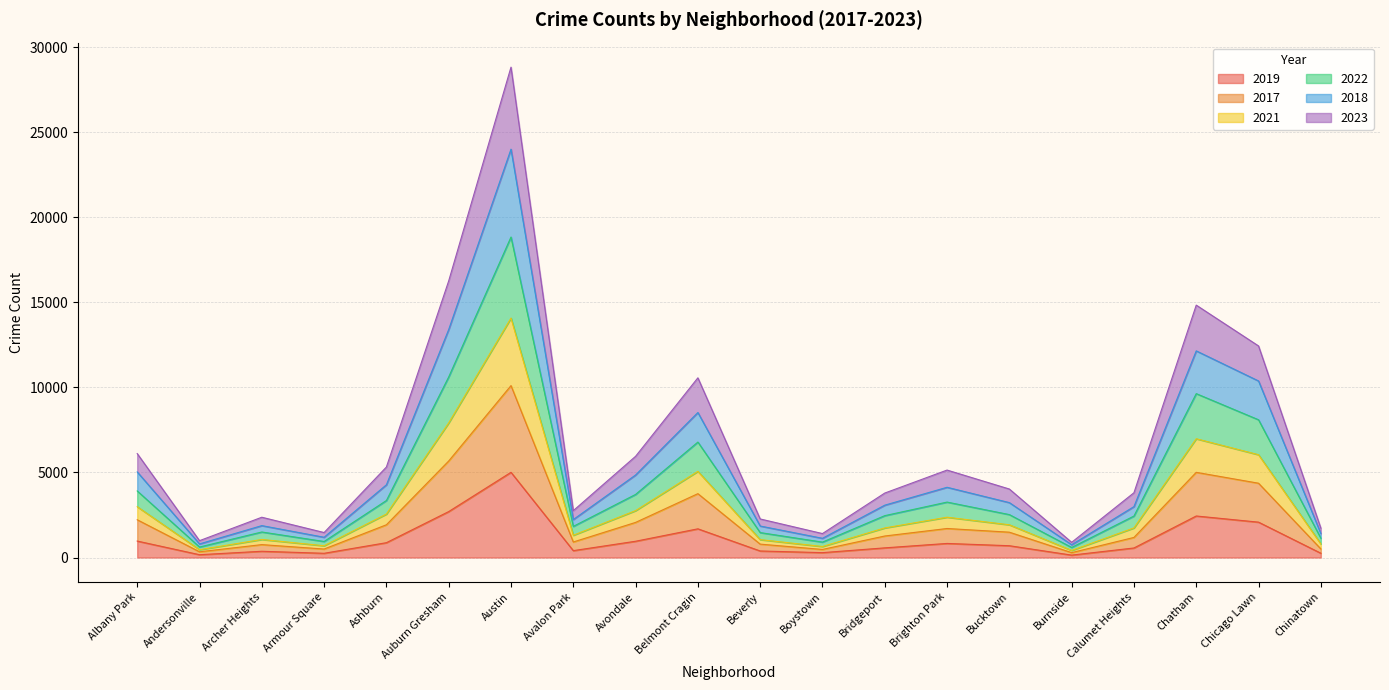

Where is the first local maximum for 2022?

Archer Heights